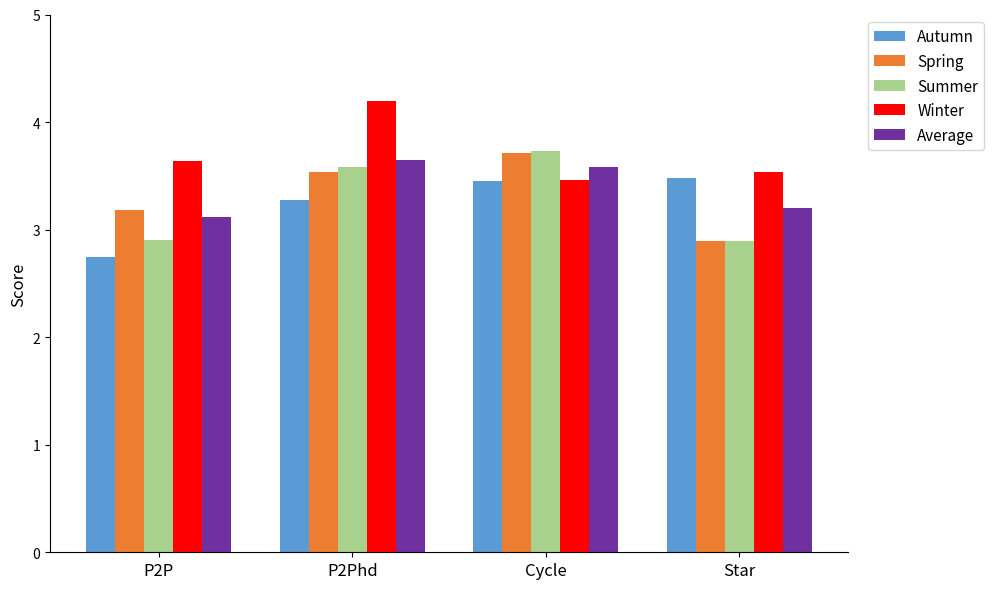

At which label is Winter closest to 3?

Cycle